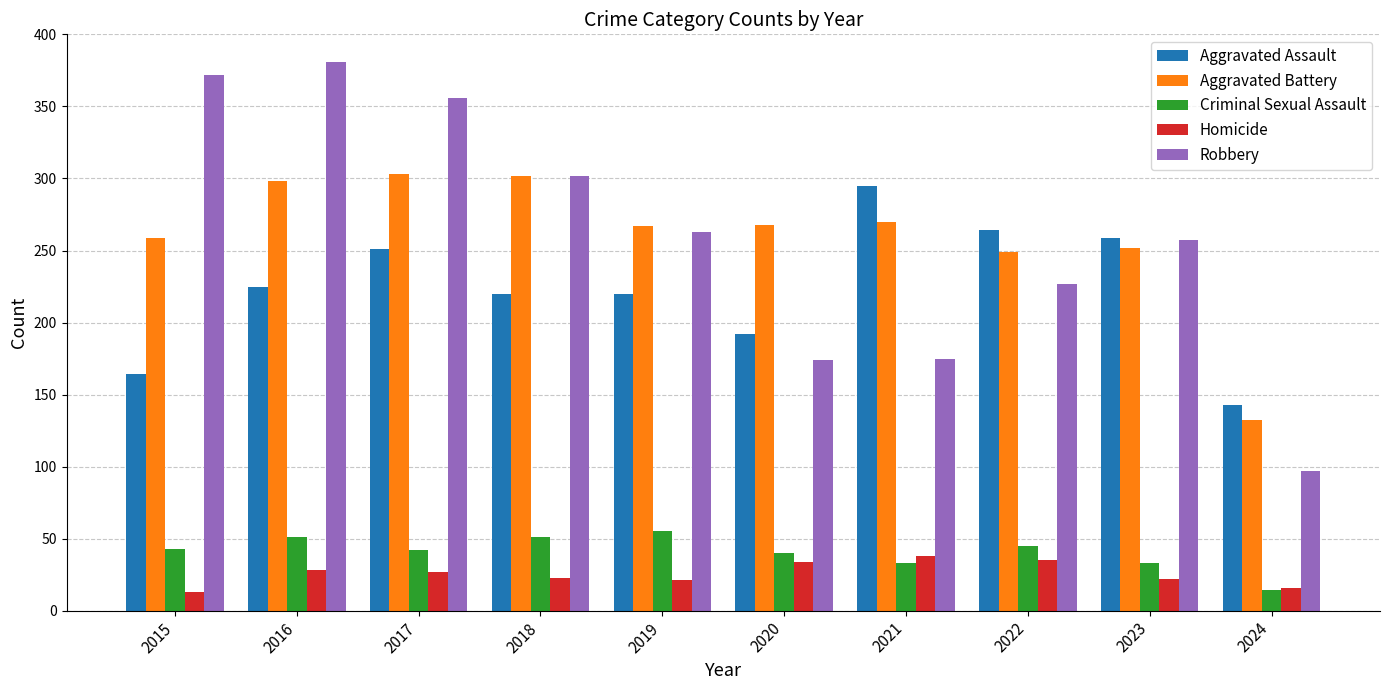

What are all the series names shown in the legend?

Aggravated Assault, Aggravated Battery, Criminal Sexual Assault, Homicide, Robbery